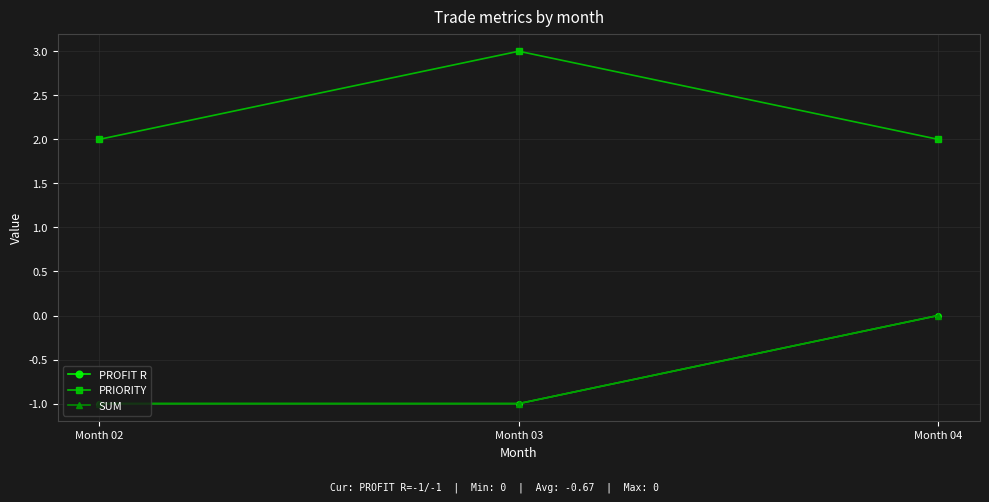

Rank the series at Month 02 from highest to lowest value.

PRIORITY, PROFIT R, SUM